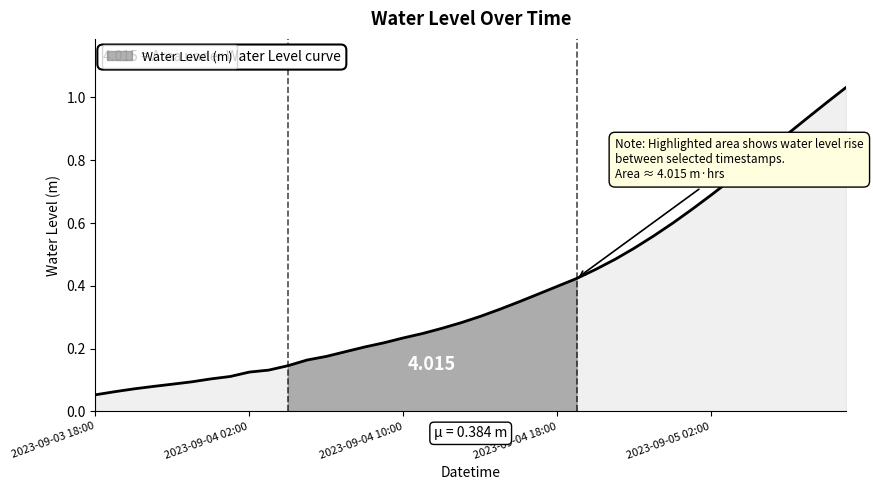

What is the value of the 29th point from the left?

0.5